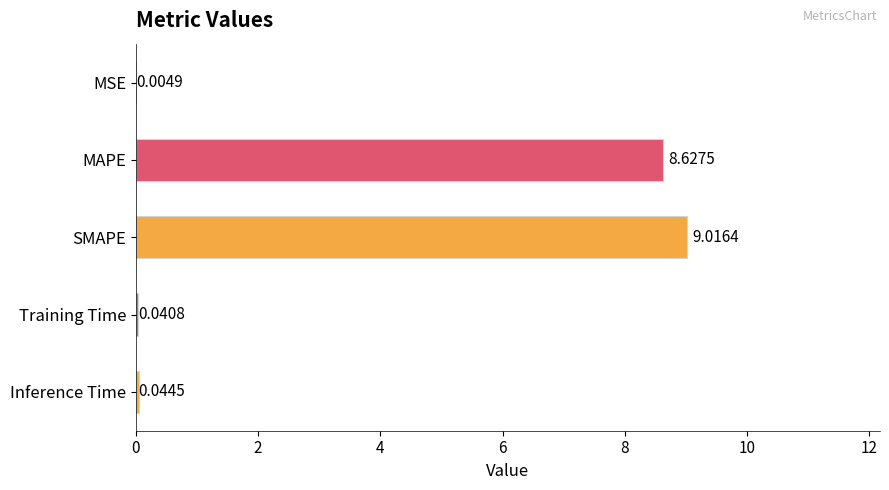

What is the sum of all values?

17.7